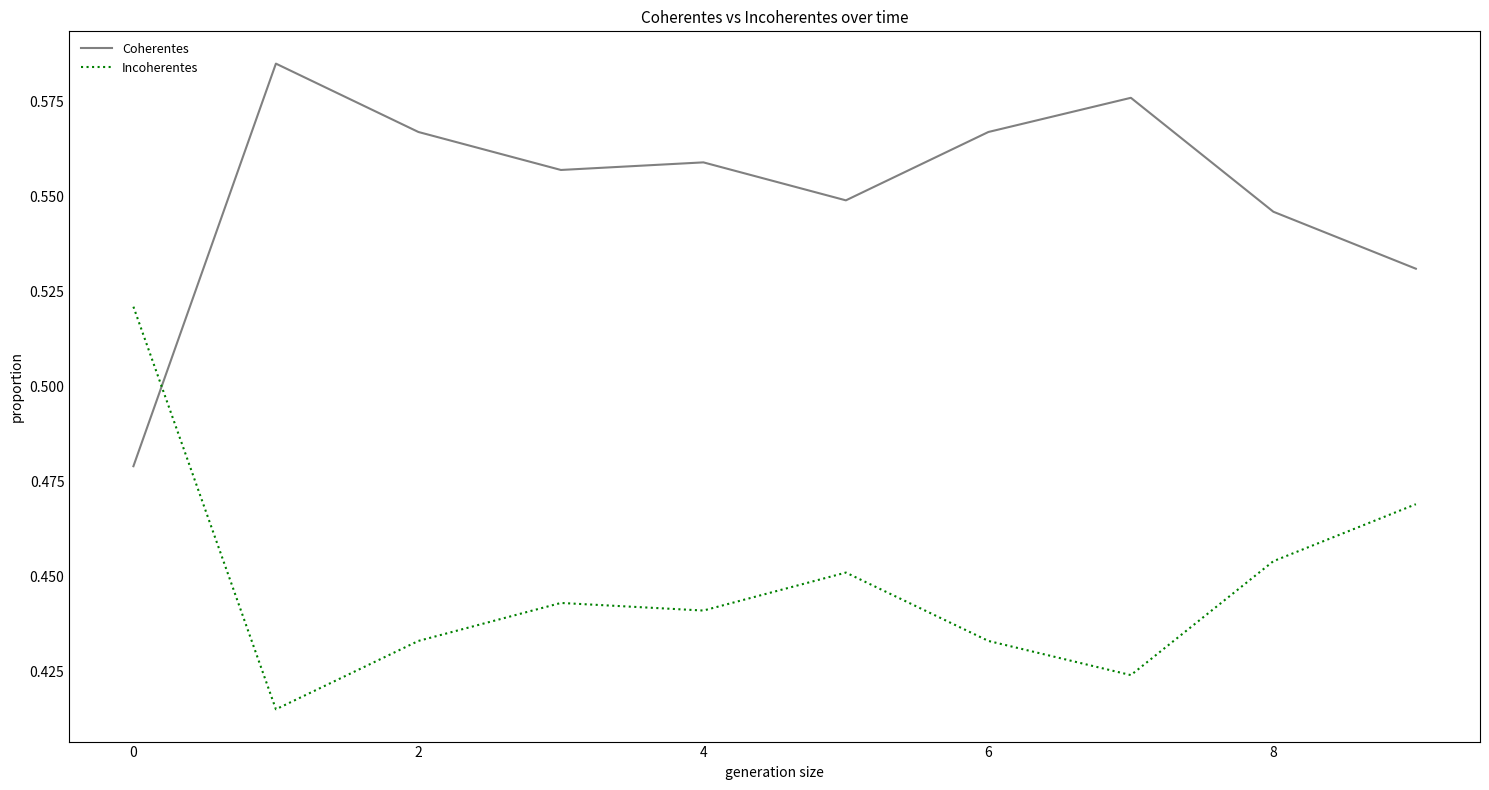

Which series has the largest total across all categories?

Coherentes